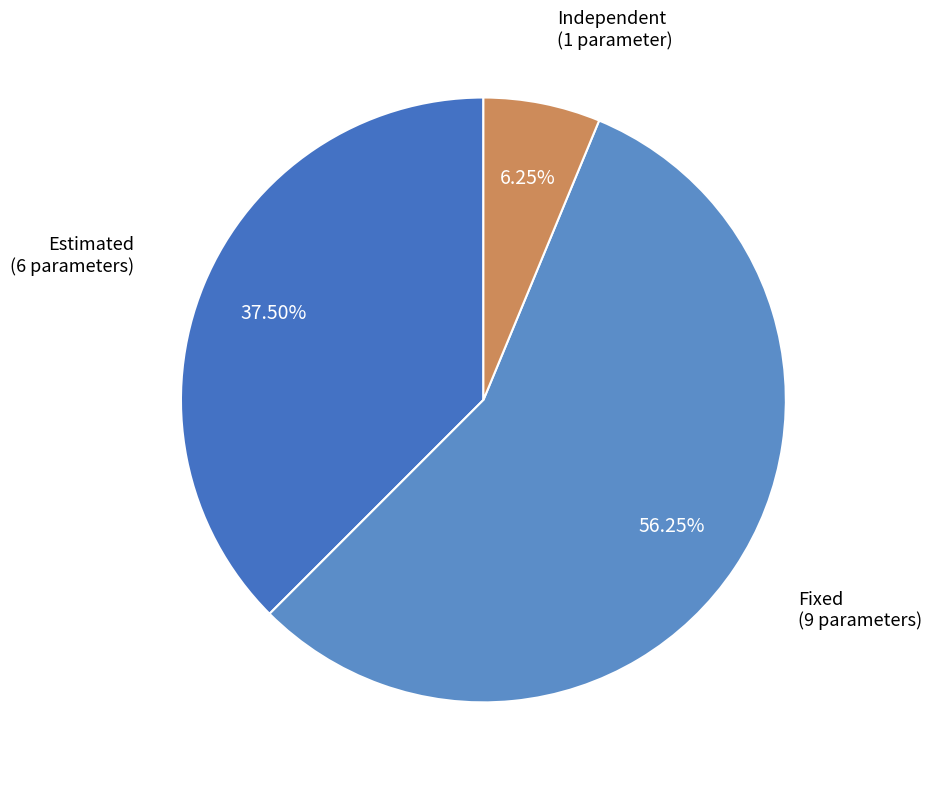

How many segments does this pie chart have?

3